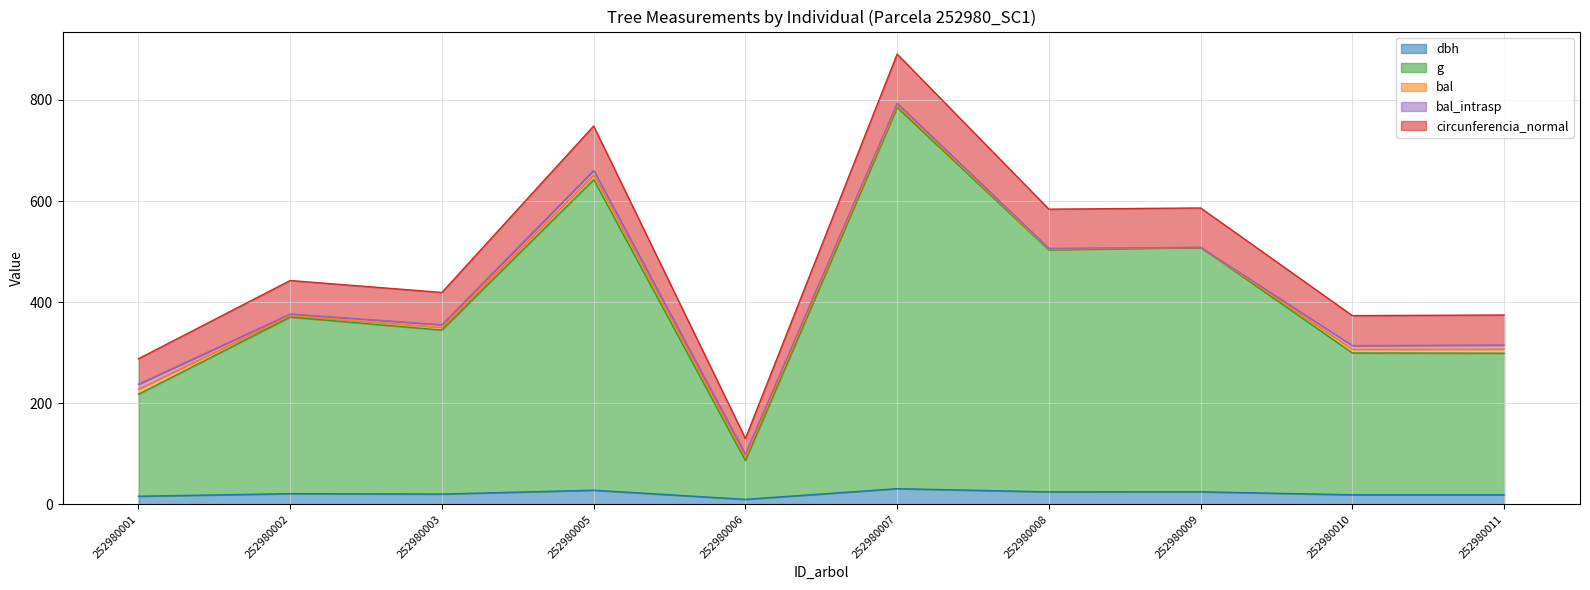

Read the dbh value at 252980010.

18.9